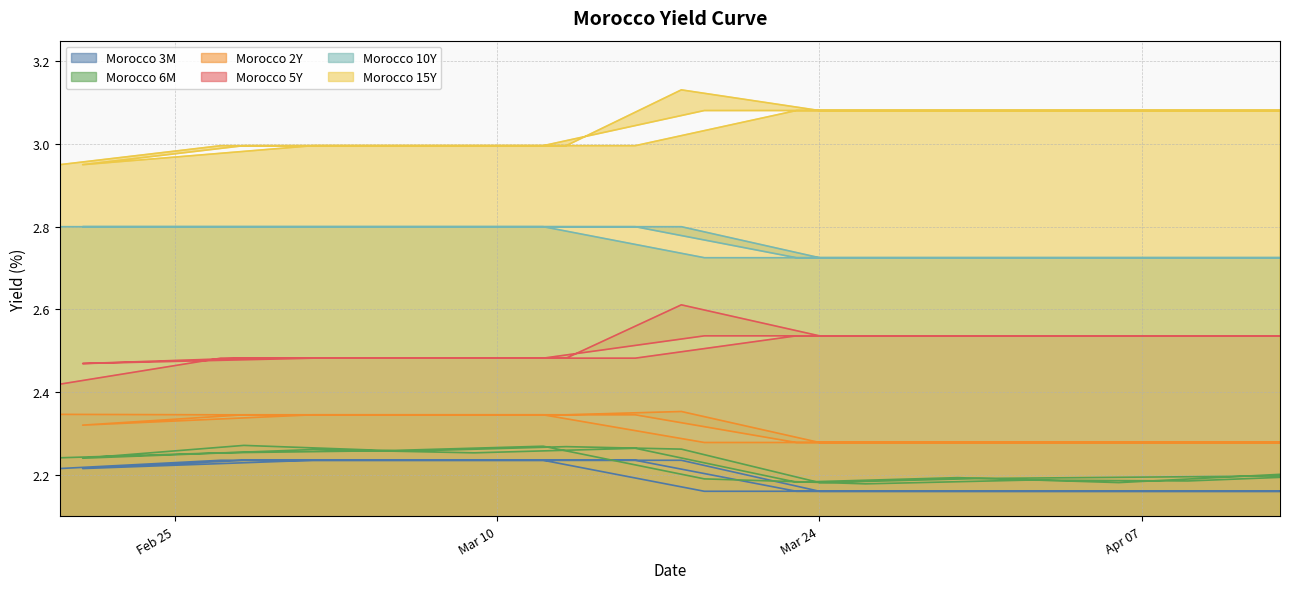

The Morocco 3M series shows 2.2 at Mar 24. True or false?

True